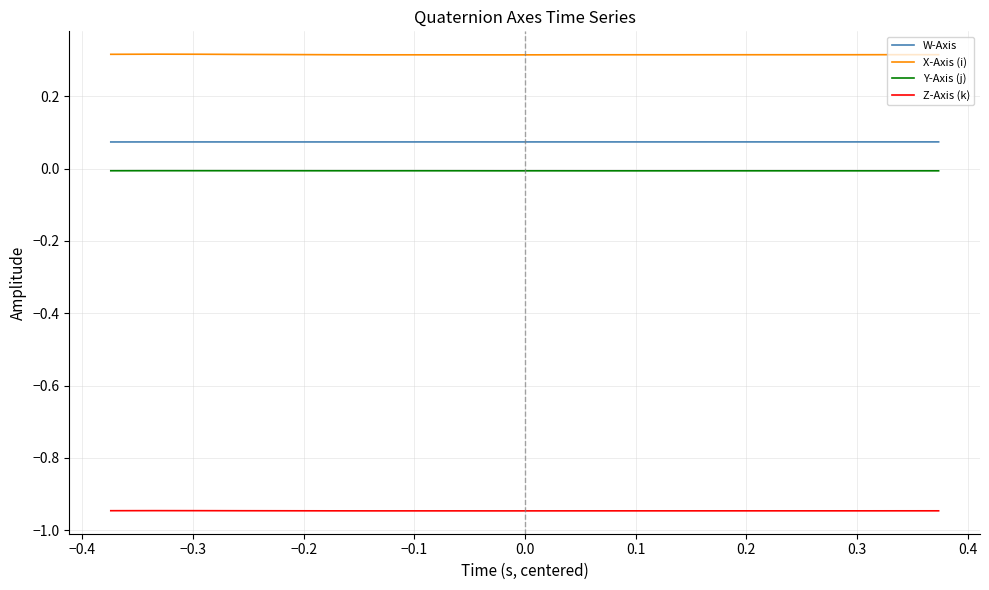

Which series has the largest total across all categories?

X-Axis (i)